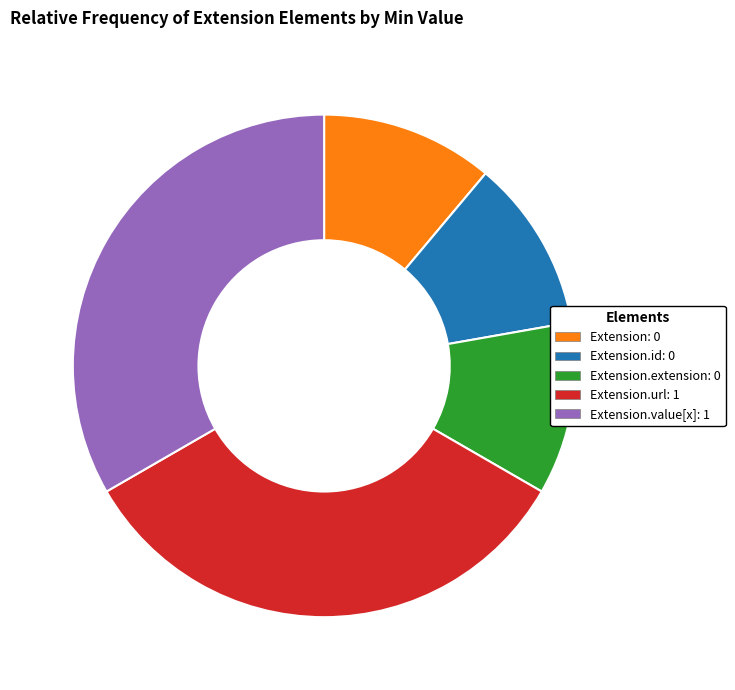

Which has a higher value, Extension.value[x]: 1 or Extension.extension: 0?

Extension.value[x]: 1